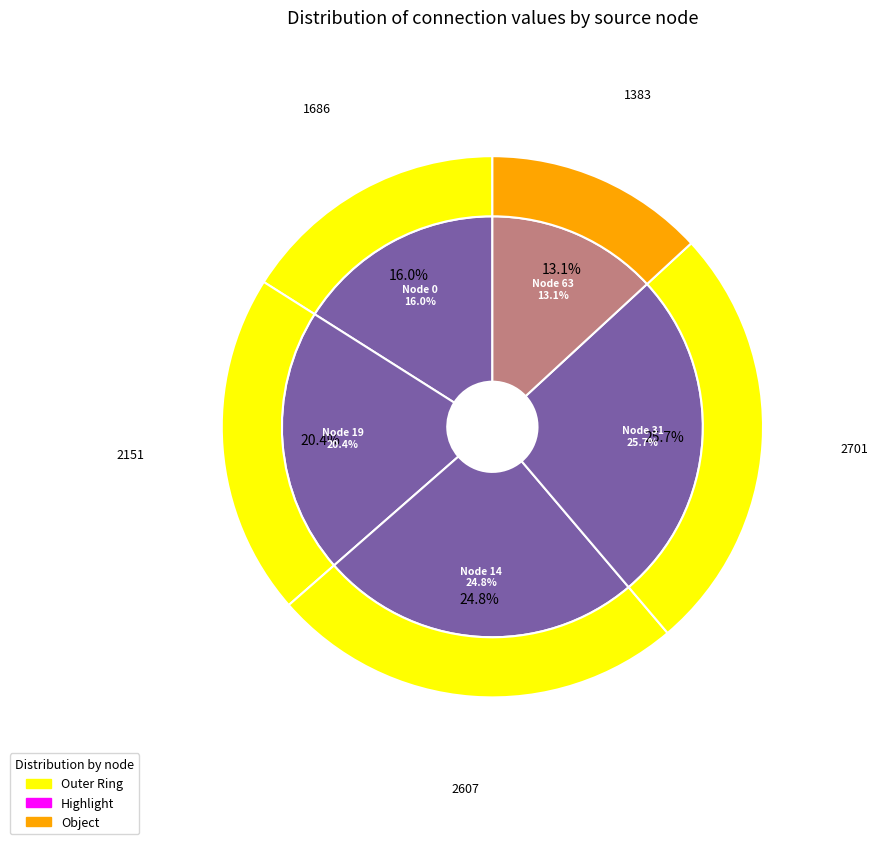

Is 47 the majority of the pie?

No